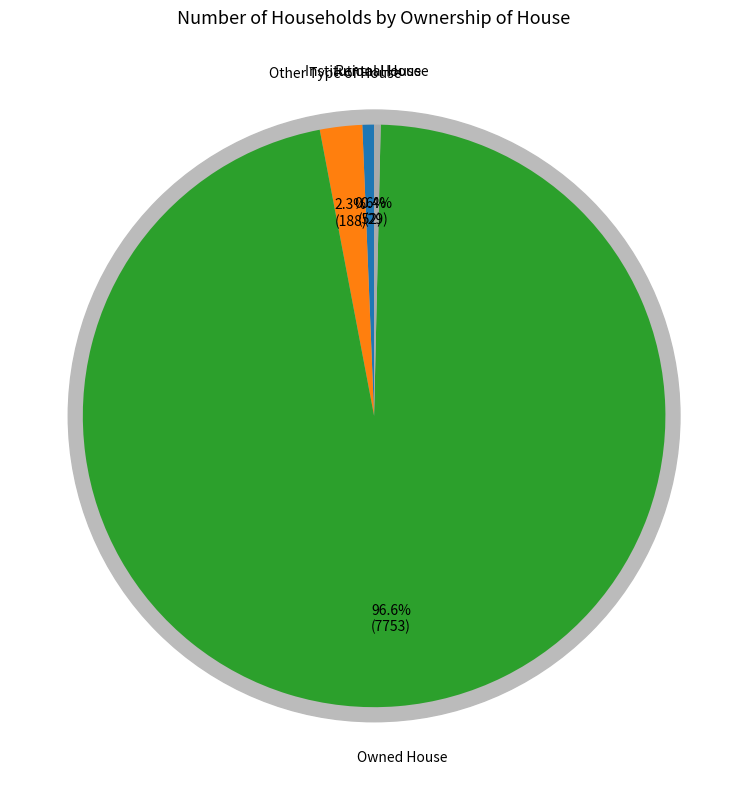

Between Other Type of House and Owned House, which is larger?

Owned House